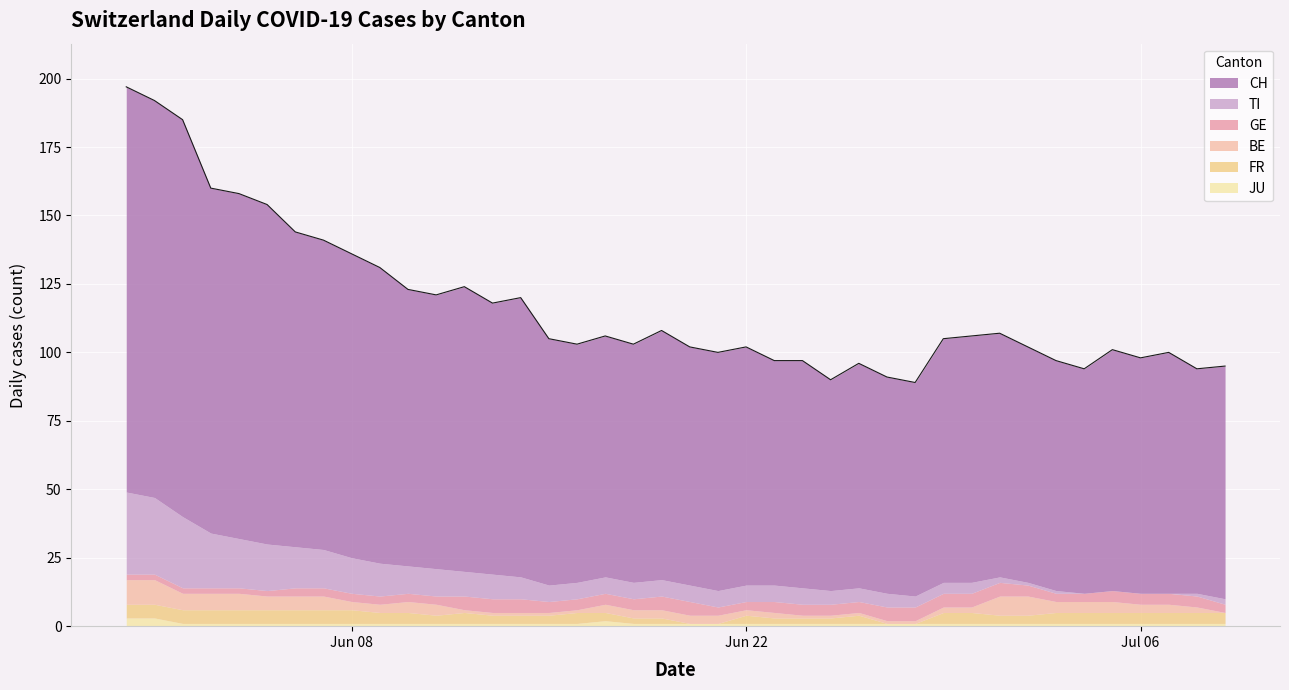

What are all the series names shown in the legend?

CH, TI, GE, BE, FR, JU